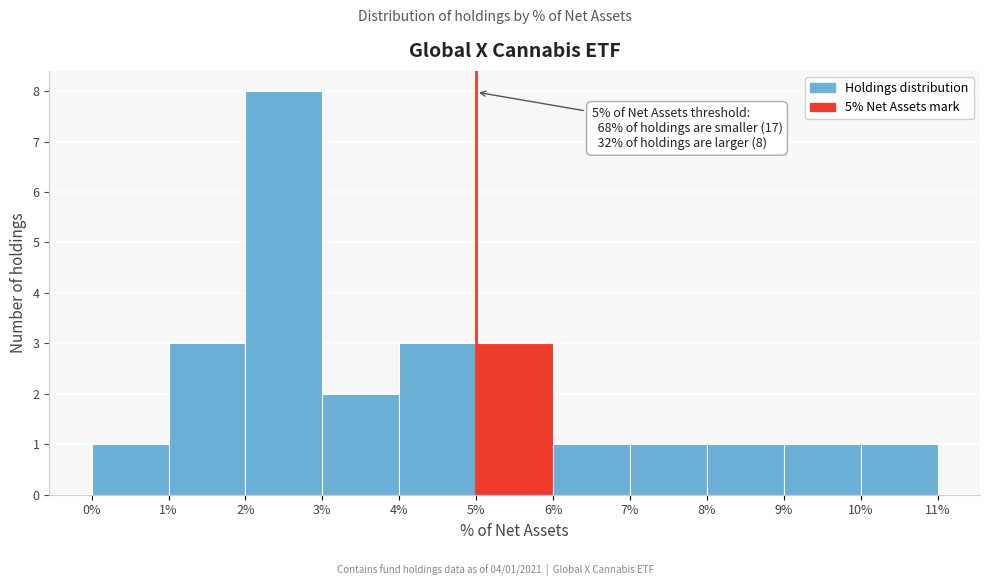

Which range on the x-axis has the tallest bar?

2% to 3%